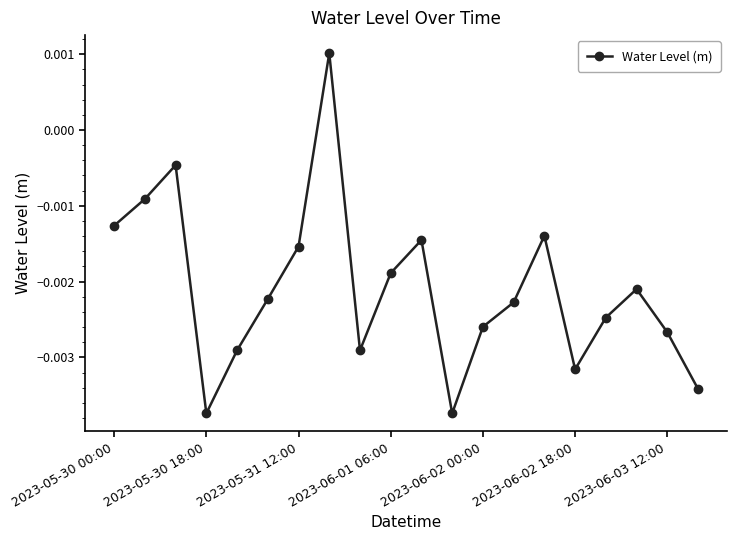

How many interior local valleys (lower than both neighbors) does the data have?

4